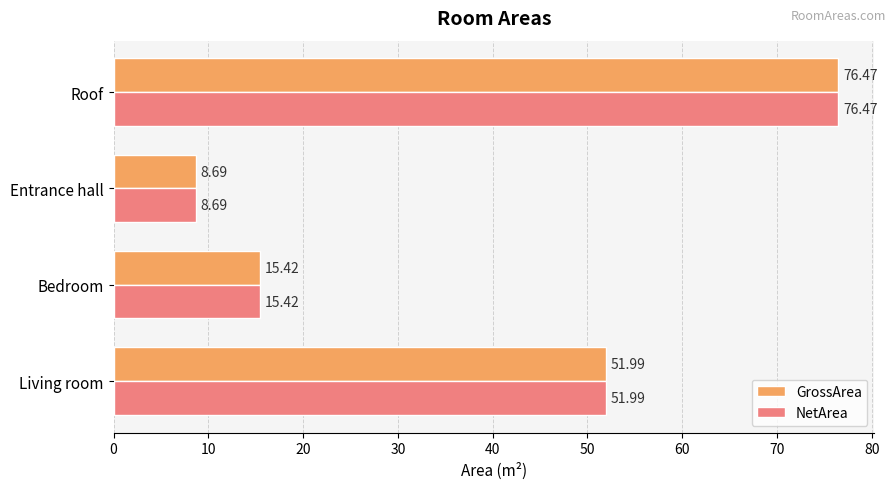

What is the sum of all NetArea values?

152.6